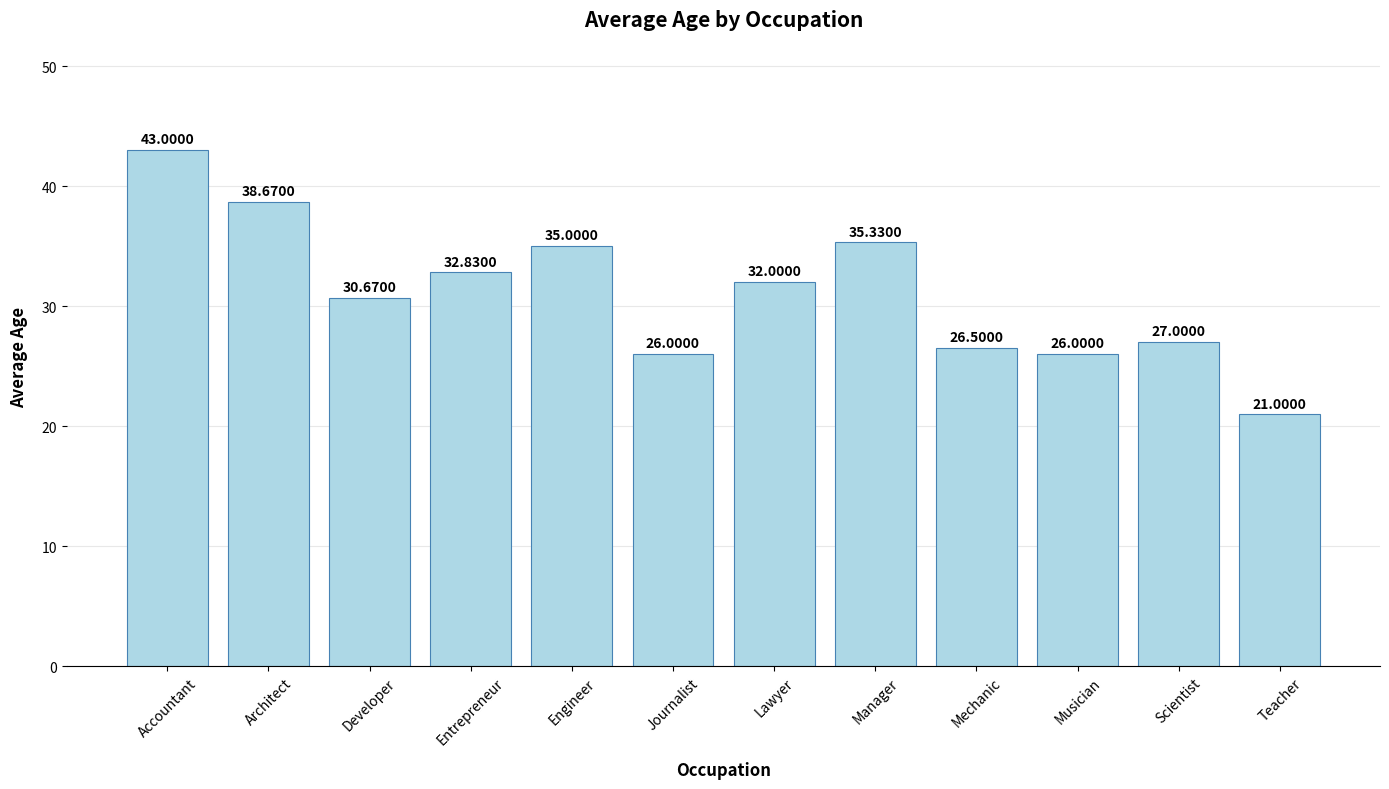

What is the difference between the values at Musician and Architect?

12.7